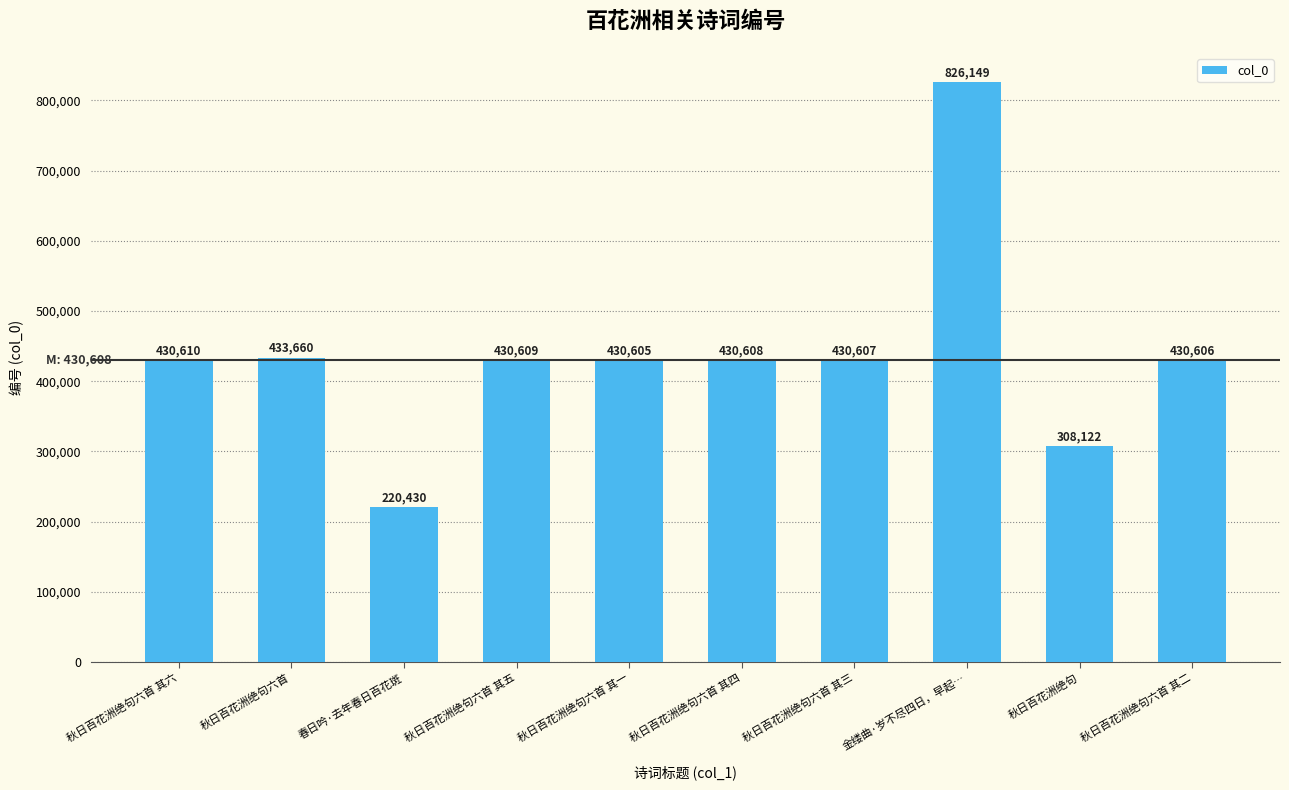

What is the sum of all values?

4372006